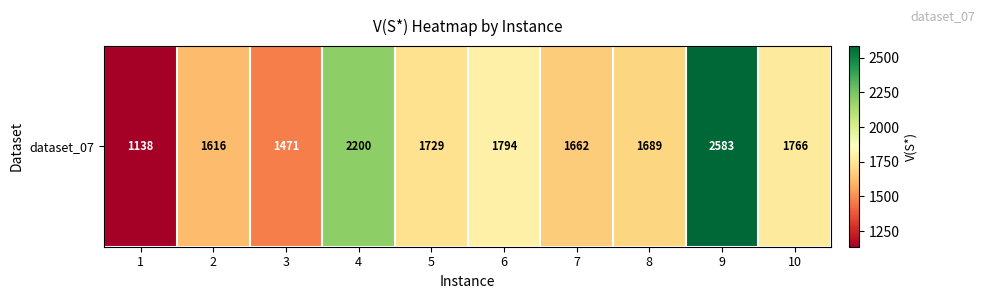

Reading left to right, extract all data points from this chart.

1=1138	2=1616	3=1471	4=2200	5=1729	6=1794	7=1662	8=1689	9=2583	10=1766